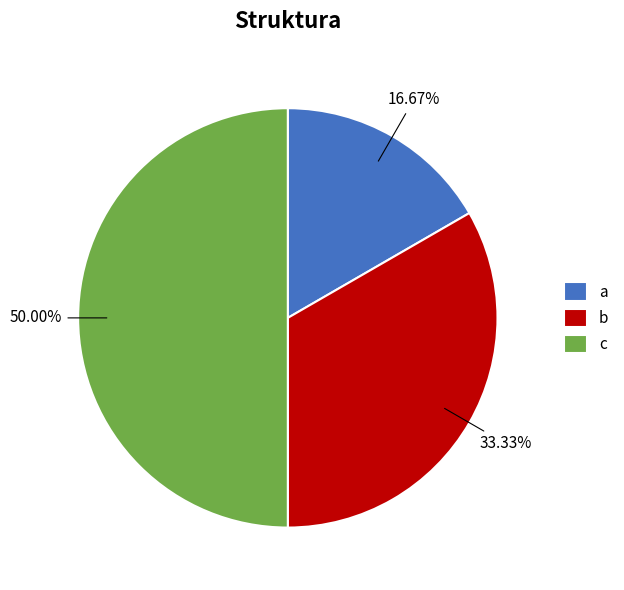

Does b account for over 50% of the chart?

No